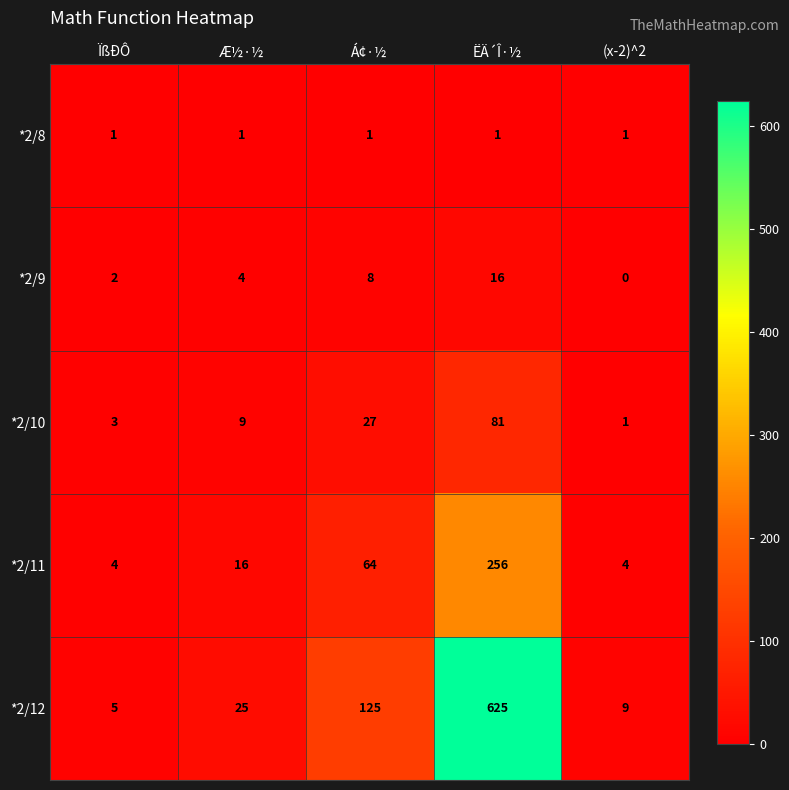

What is the sum of all *2/9 values?

30